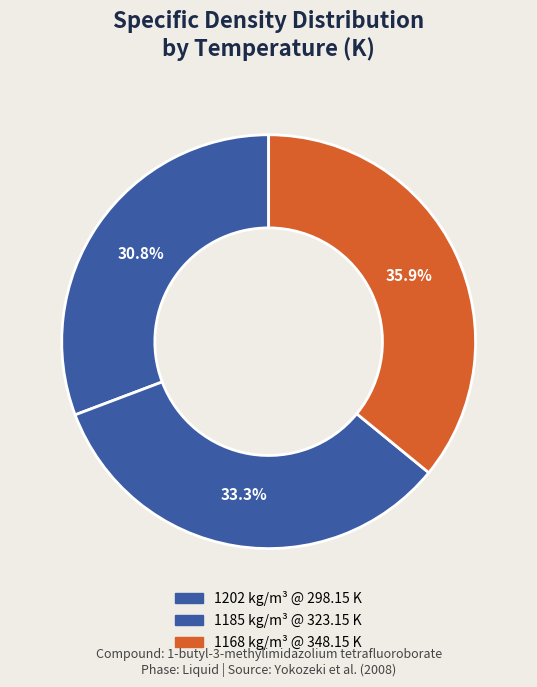

Is it true that 1185 is 47% of the pie?

False